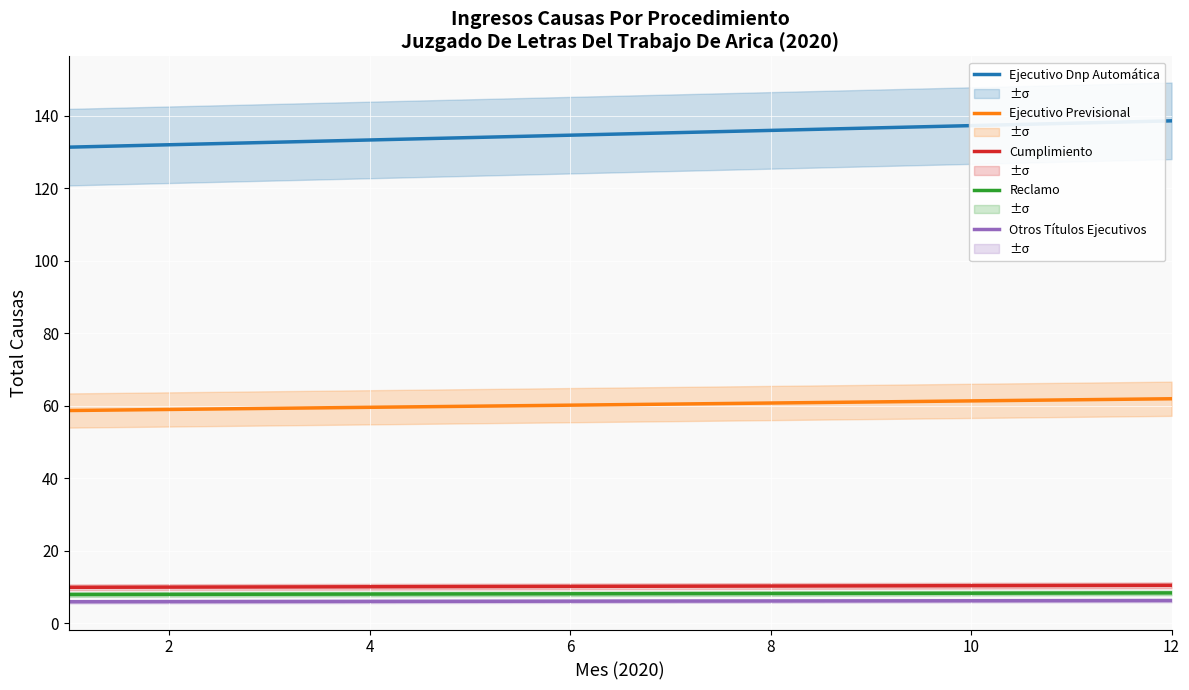

True or false: Otros Títulos Ejecutivos and Ejecutivo Dnp Automática cross at least once.

False